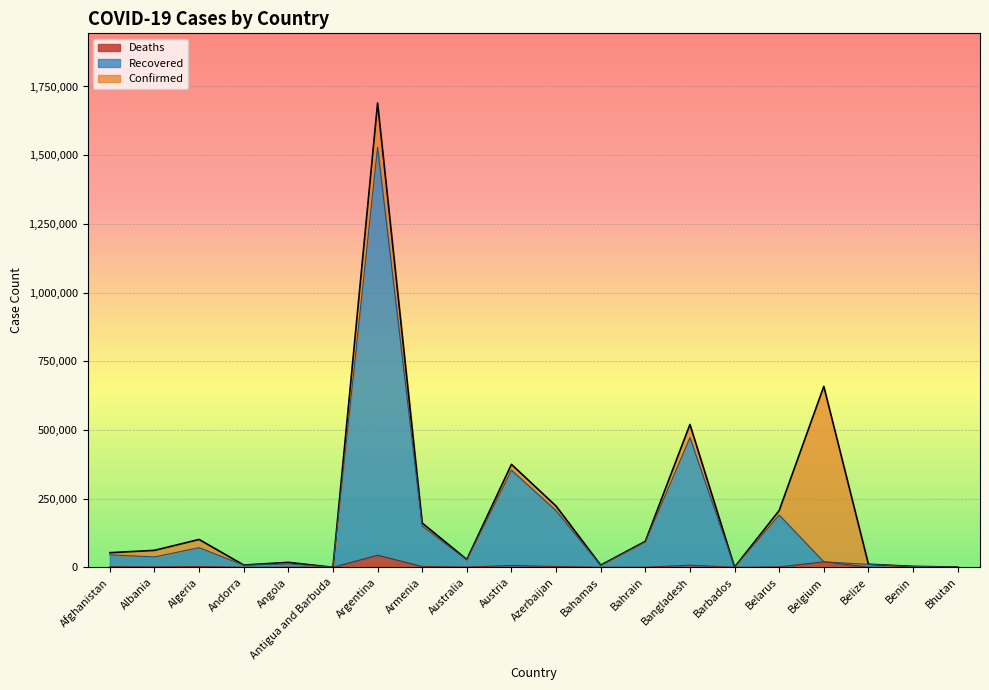

Where is Recovered nearest to the value 764535?

Bangladesh